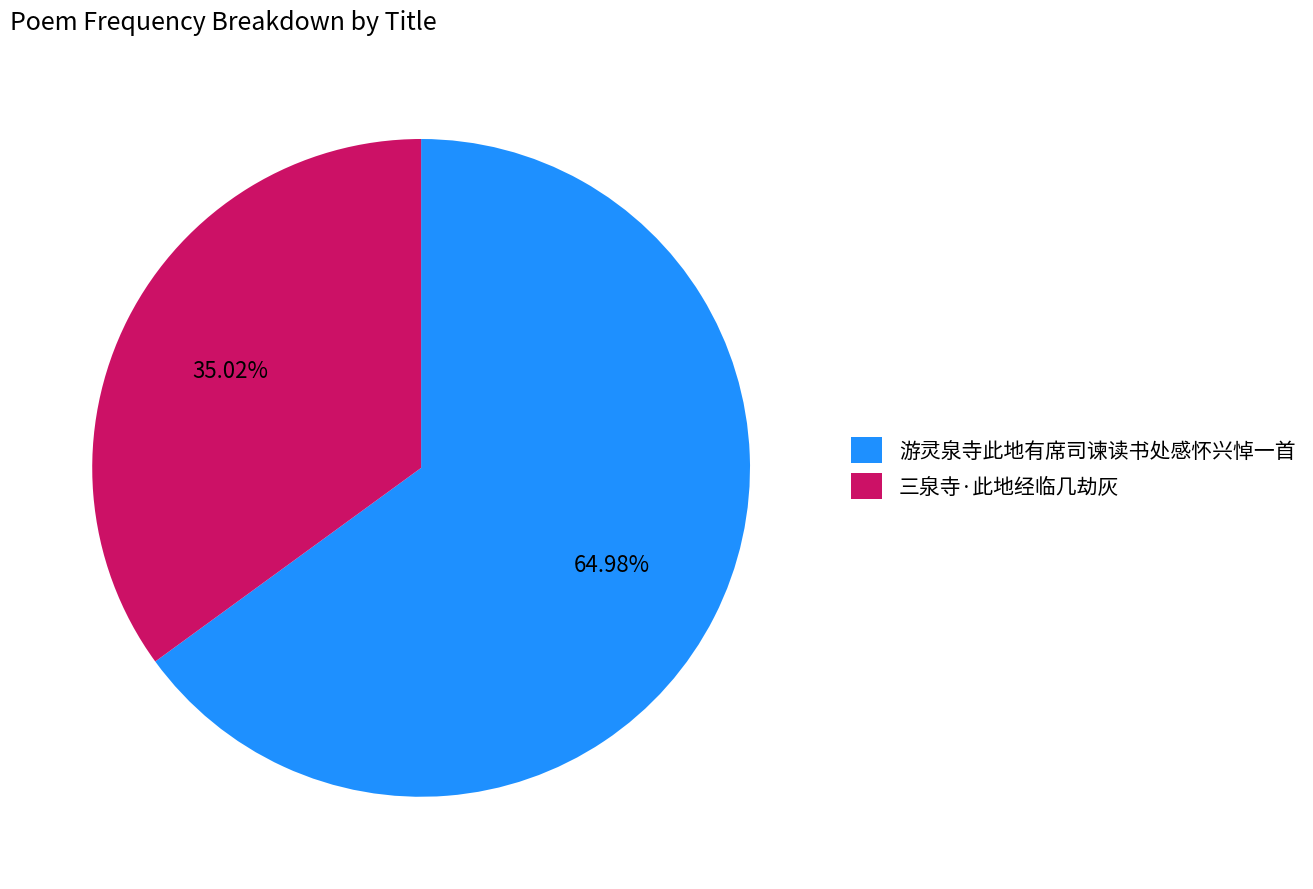

What percentage do 游灵泉寺此地有席司谏读书处感怀兴悼一首 and 三泉寺·此地经临几劫灰 together represent?

100.0%